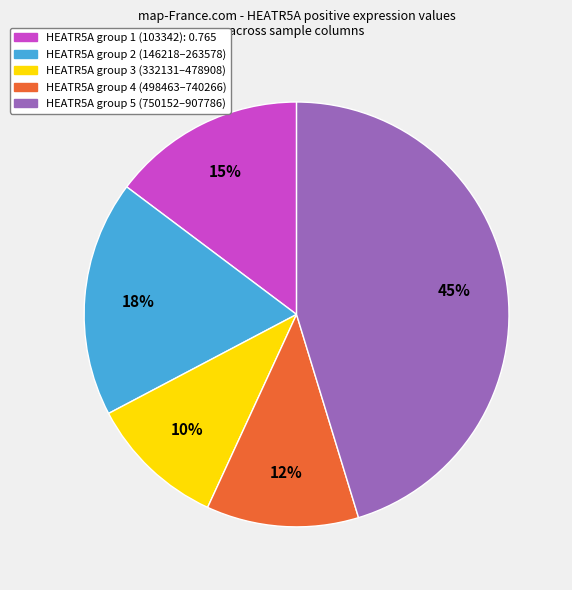

Is there any slice that represents more than half of the pie?

No